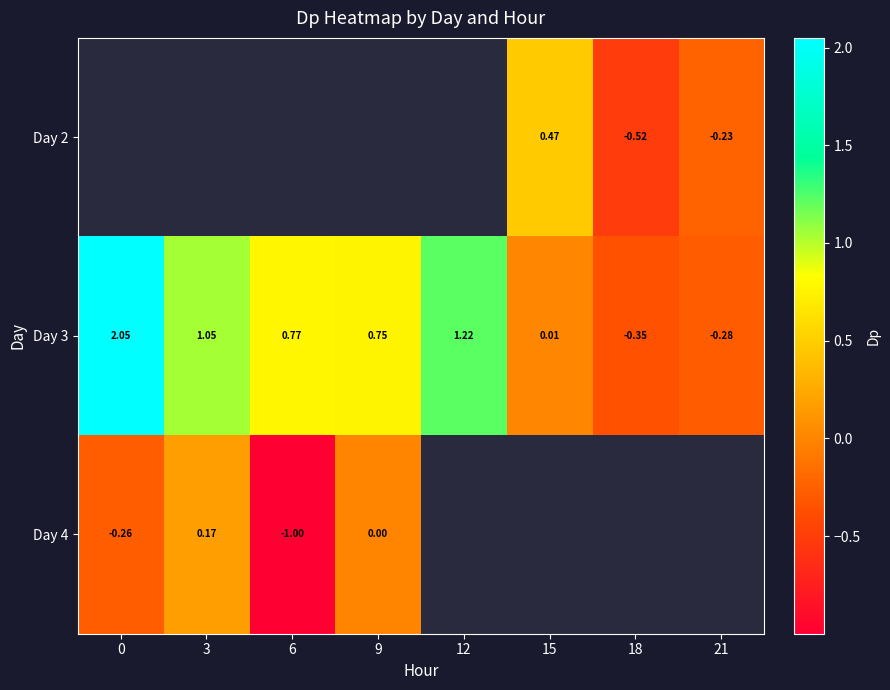

What is the difference between the highest and lowest values at 21?

0.1